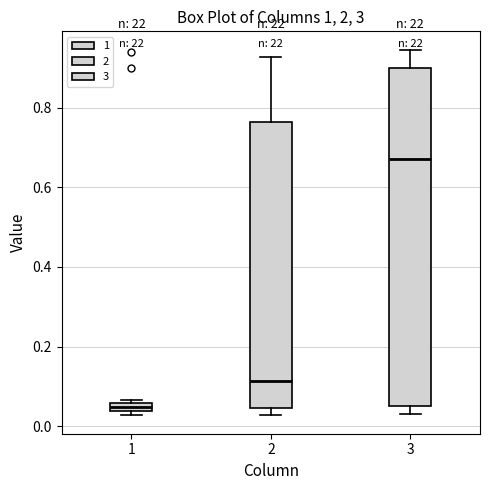

Which box's median line is the lowest?

1